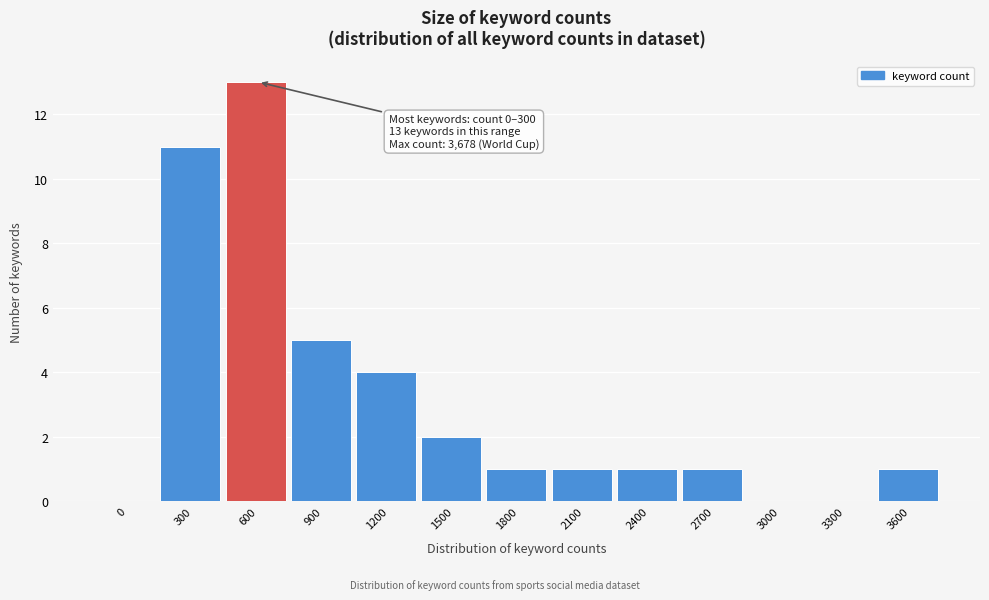

Reading left to right, transcribe all the data shown in this chart.

0=0	300=11	600=13	900=5	1200=4	1500=2	1800=1	2100=1	2400=1	2700=1	3000=0	3300=0	3600=1